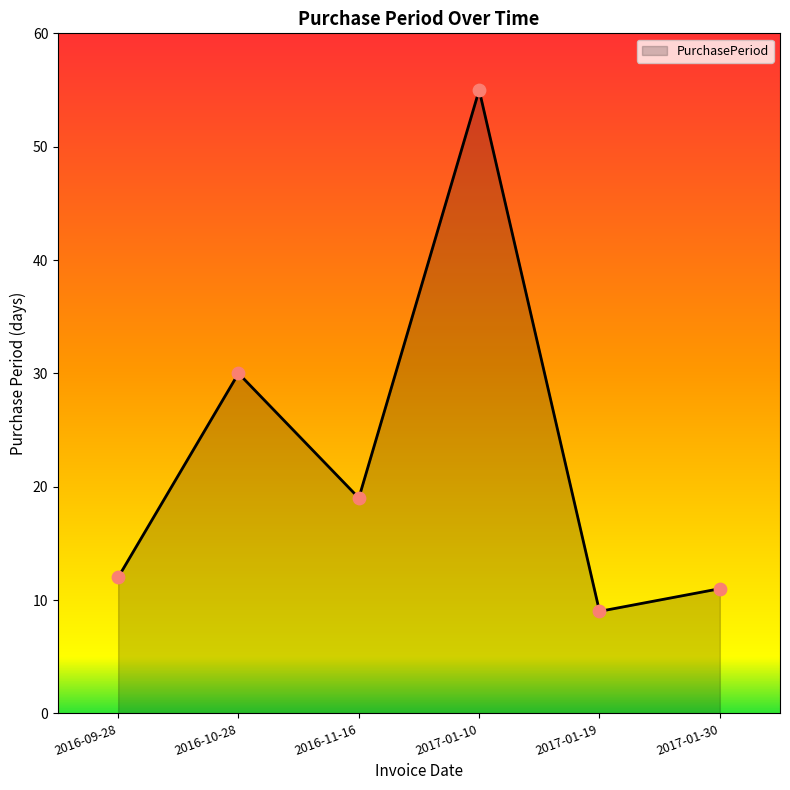

What is the ratio of the value at 2017-01-10 to the value at 2017-01-19?

6.1